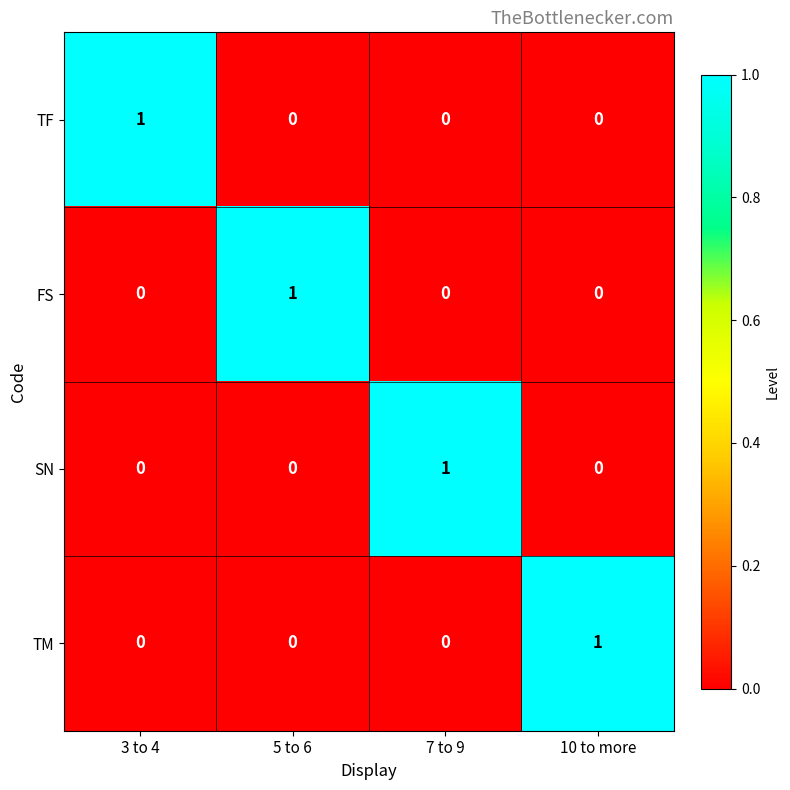

Reading left to right, transcribe all the data shown in this chart.

TF: 1	0	0	0
FS: 0	1	0	0
SN: 0	0	1	0
TM: 0	0	0	1